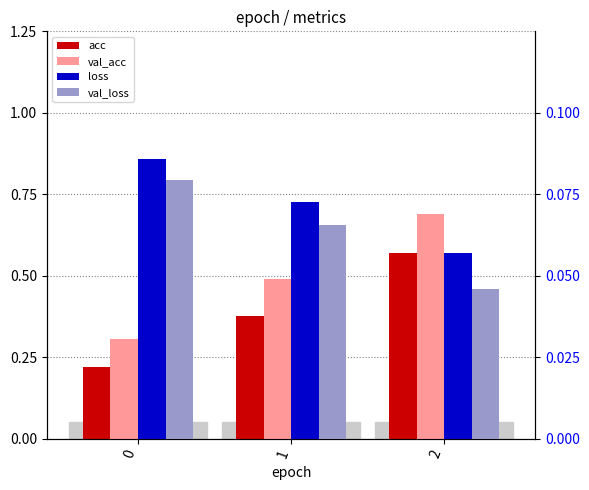

Which series has the widest spread of values?

val_acc